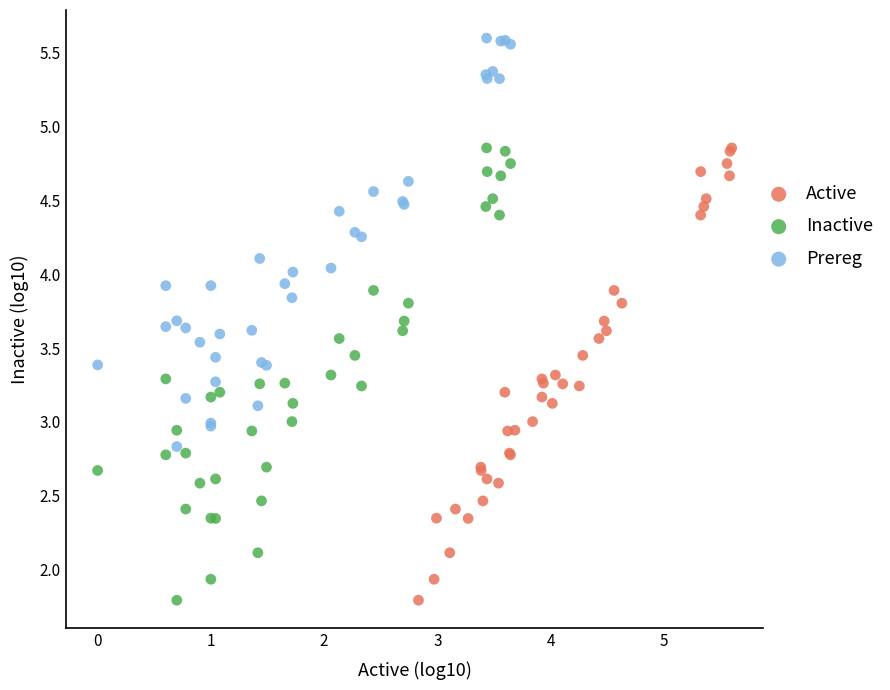

Which series contains the highest Y value?

Prereg